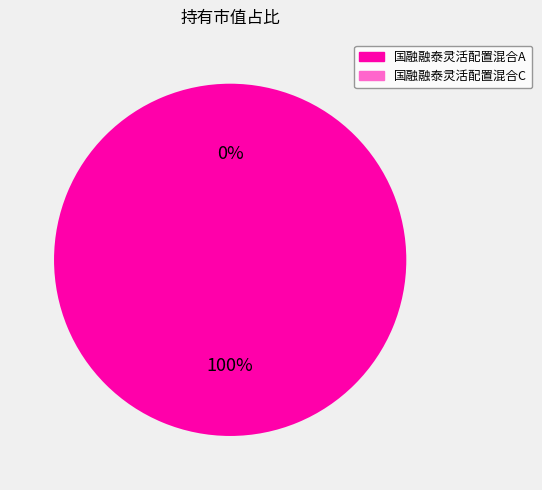

True or false: 国融融泰灵活配置混合C accounts for 7% of the total.

False